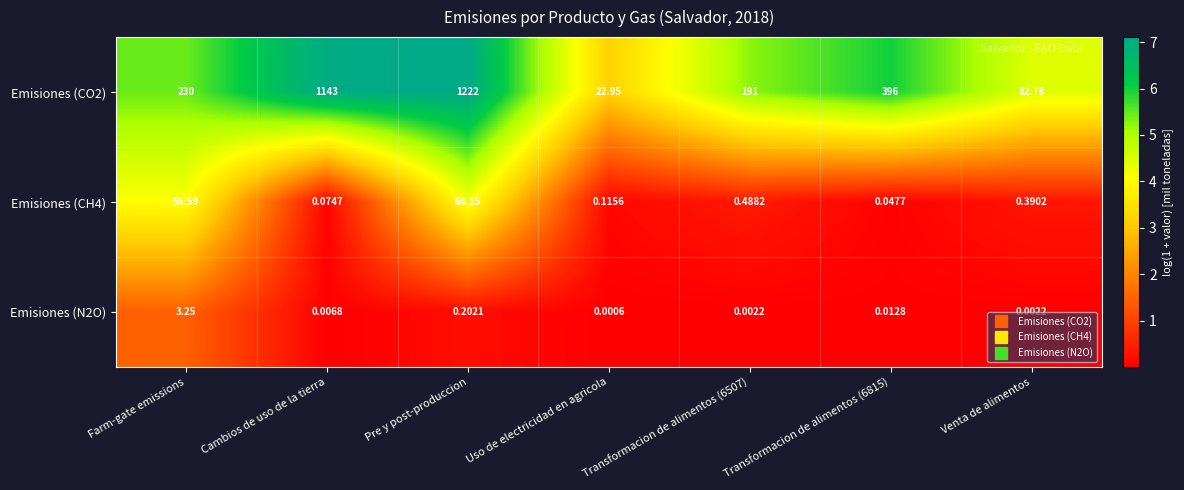

At which category is the sum across all series the highest?

Pre y post-produccion